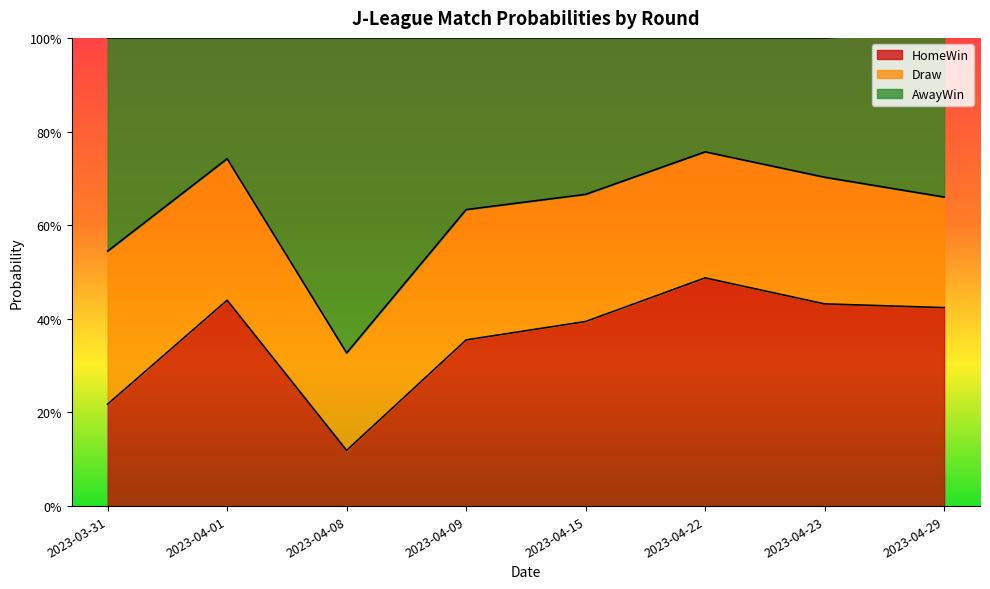

How many lines are shown in the chart?

2